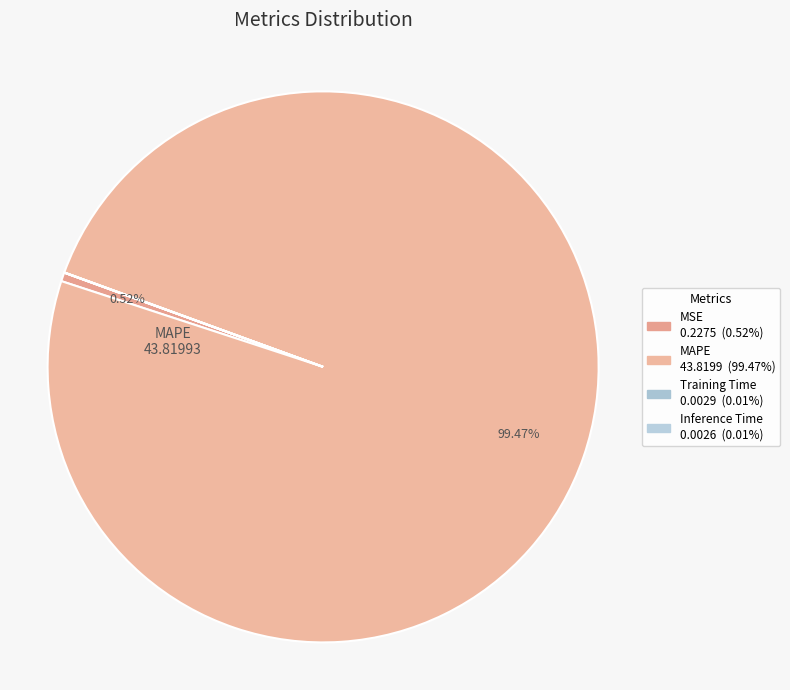

To the nearest percent, what portion does MAPE represent?

99%